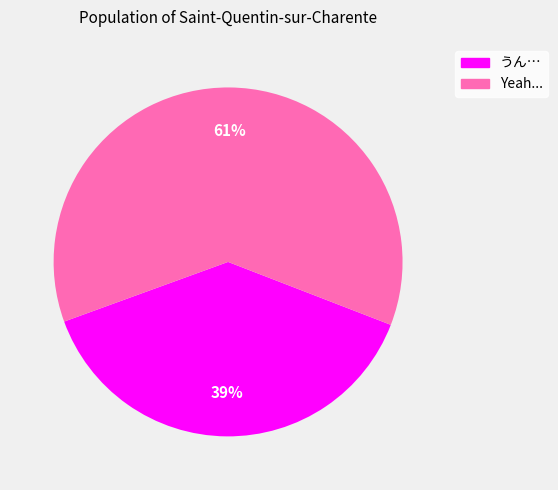

How many slices are in this pie chart?

2